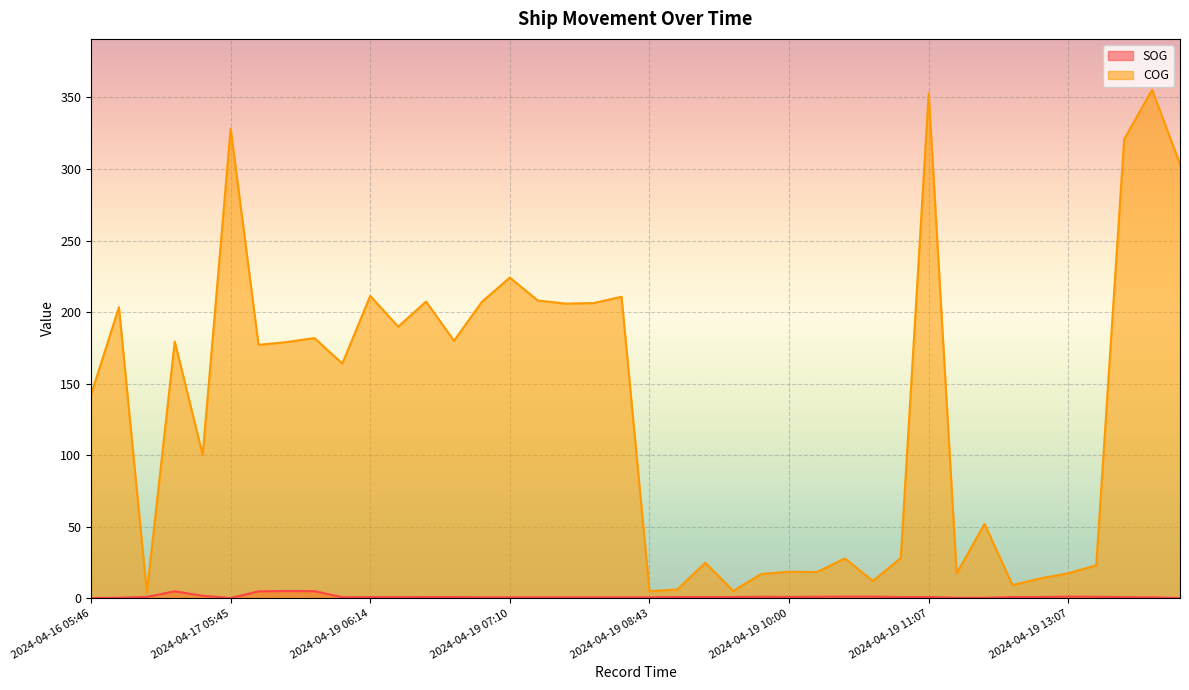

Reading right to left, transcribe all the data shown in this chart.

SOG: 0.1	0.6	0.7	1.0	1.1	0.8	0.8	0.3	0.3	0.8	0.8	1.1	1.1	1.0	0.9	1.0	0.8	0.8	0.8	0.6	0.6	0.6	0.6	0.6	0.6	0.6	0.8	0.8	0.7	0.7	0.7	4.9	5.0	4.8	0.1	1.7	4.8	0.9	0.3	0.1
COG: 303.4	355.4	320.8	23.0	17.4	13.8	9.2	51.9	17.3	352.9	28.1	12.0	27.8	18.3	18.5	16.9	5.1	24.8	6.1	4.9	210.7	206.3	205.9	208.1	224.1	207.2	179.9	207.3	189.8	211.3	164.0	181.8	179.0	177.1	328.3	100.1	179.4	3.9	203.4	142.2